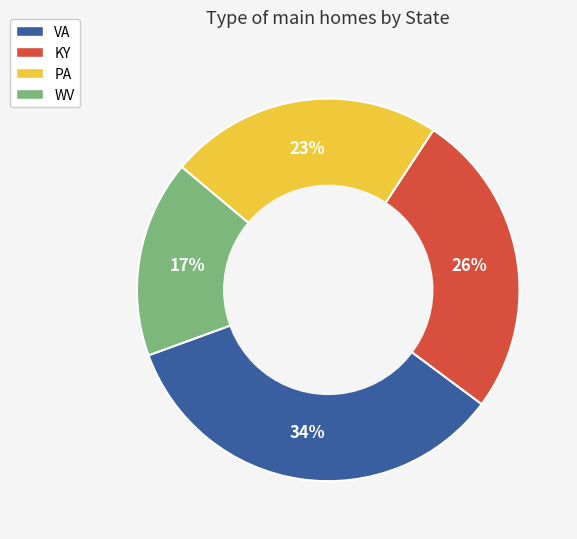

Do KY and VA together represent more than half of the pie?

Yes